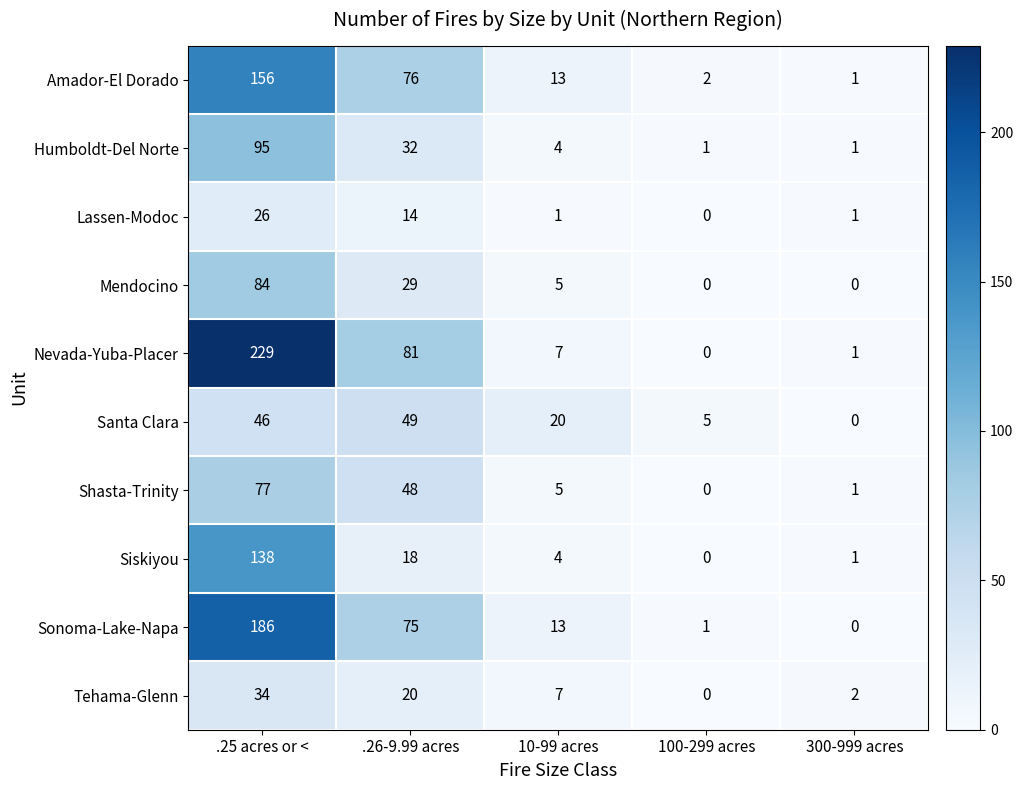

What is the maximum value for Humboldt-Del Norte?

95